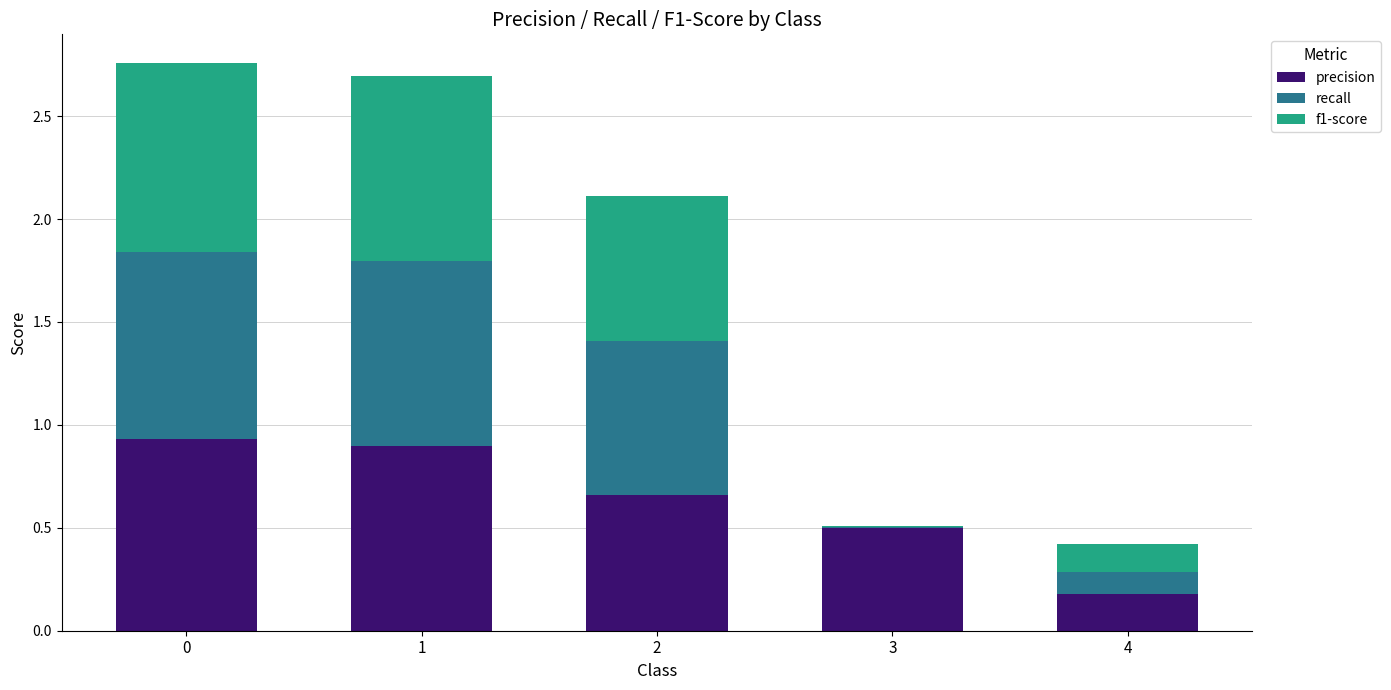

Are the bars grouped side by side (vs. stacked)?

No